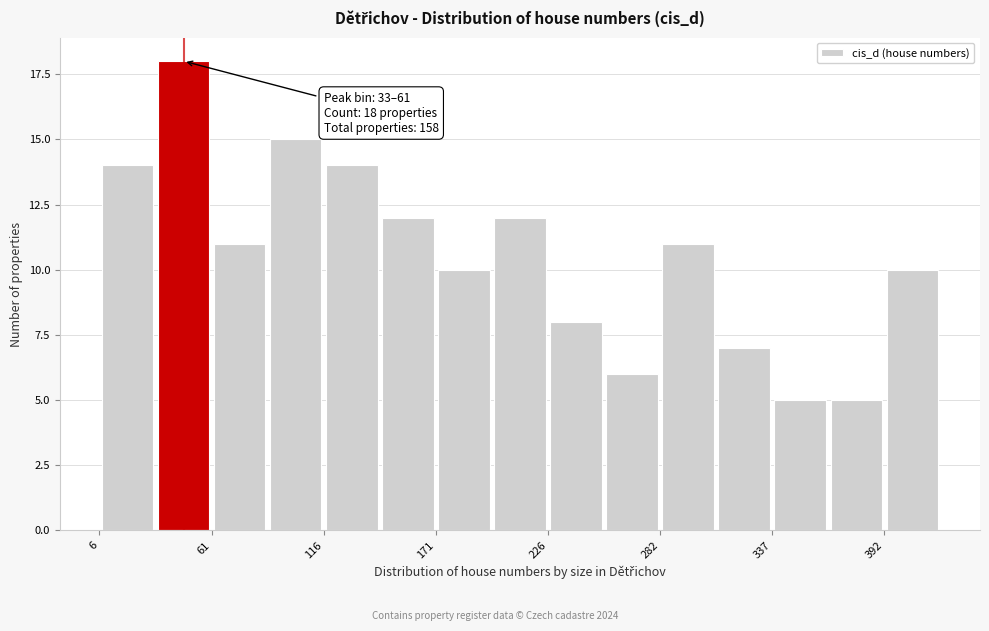

Around what value on the x-axis is the tallest bar? Give the approximate position of its centre, as read against the axis.

50